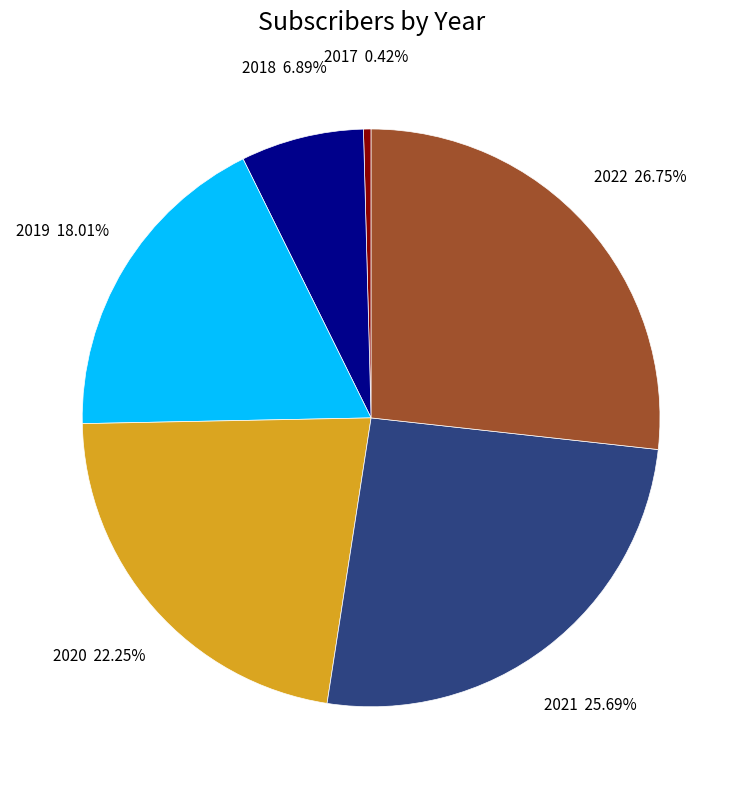

Between 2017 and 2019, which is larger?

2019